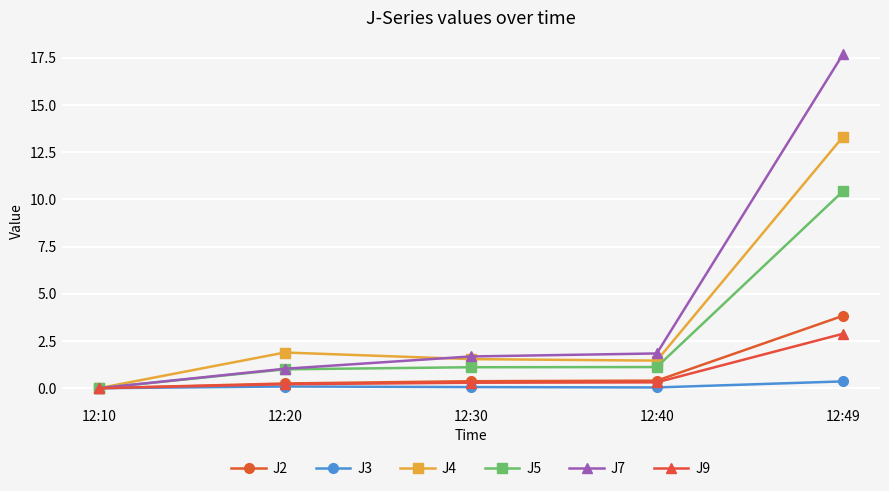

At which category does the chart reach its peak across all series?

12:49